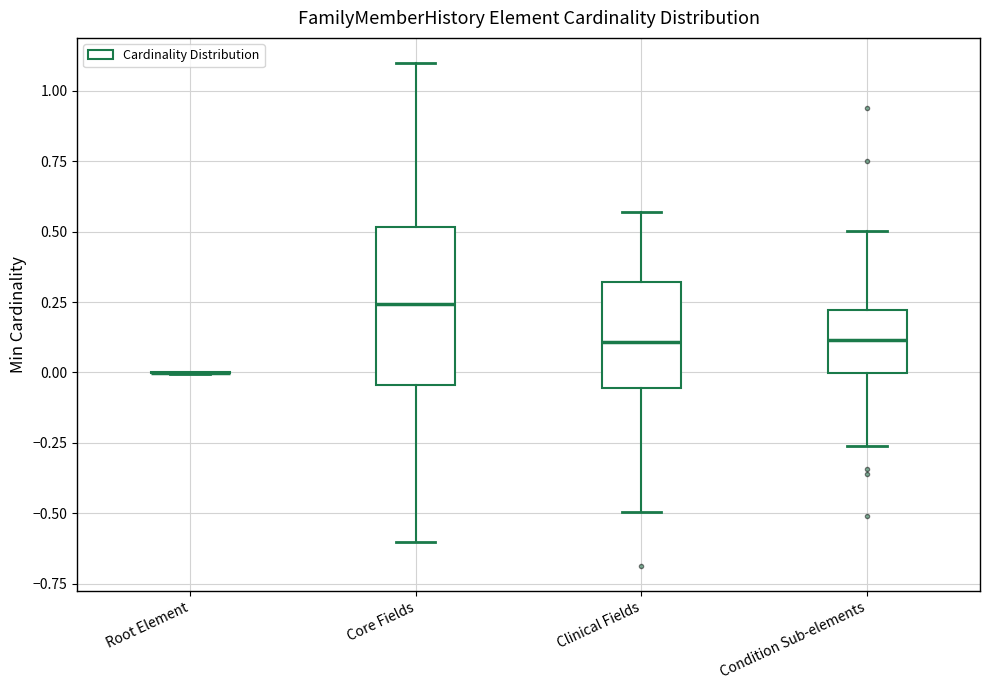

Where does the upper whisker of the box for Clinical Fields end on the y-axis? The values are not printed on the chart, so give them approximately, as read against the axis.

0.55